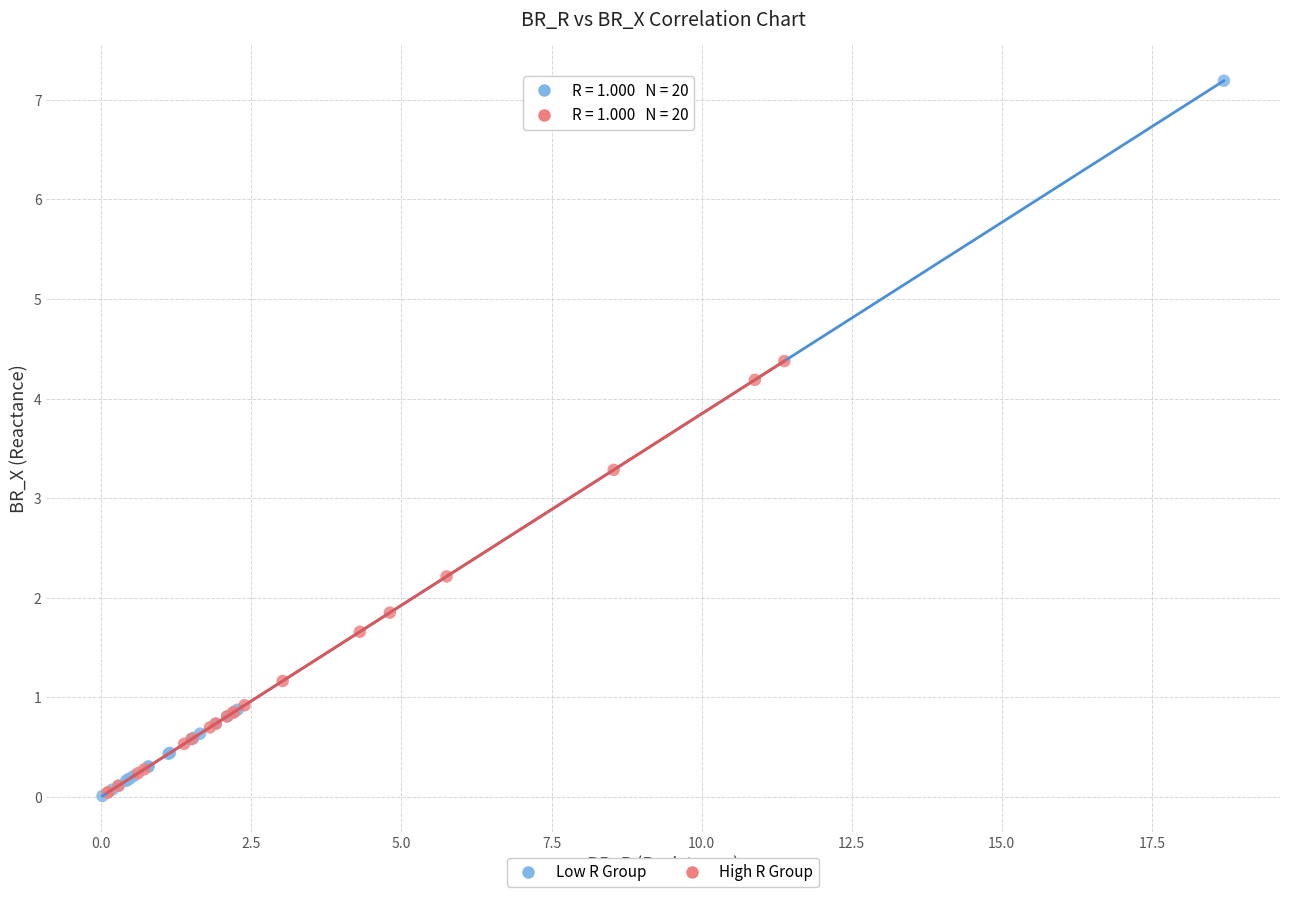

Which series has the widest spread of Y values?

Low R Group